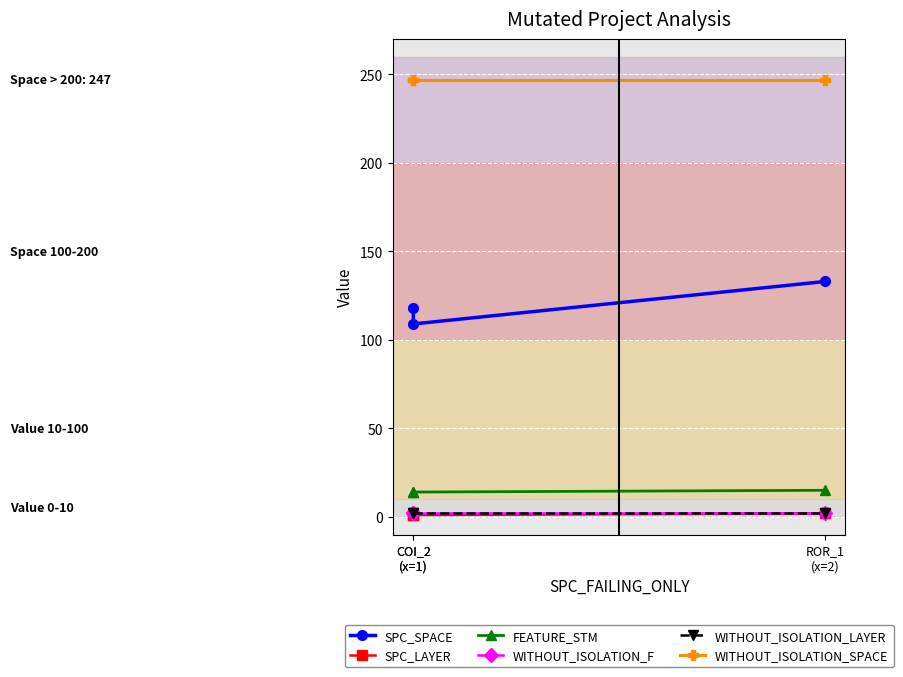

At which label does SPC_SPACE first exceed 118?

ROR_1
(x=2)